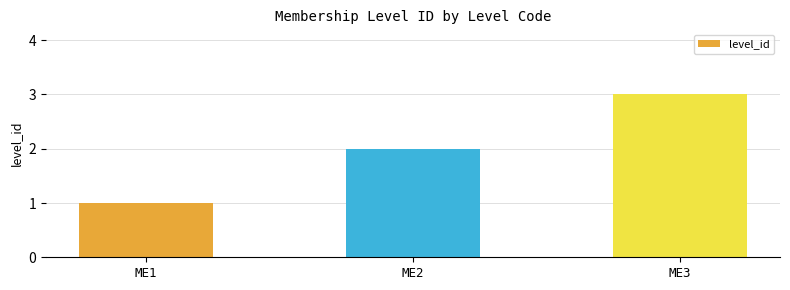

What is the value of the 2nd bar from the left?

2